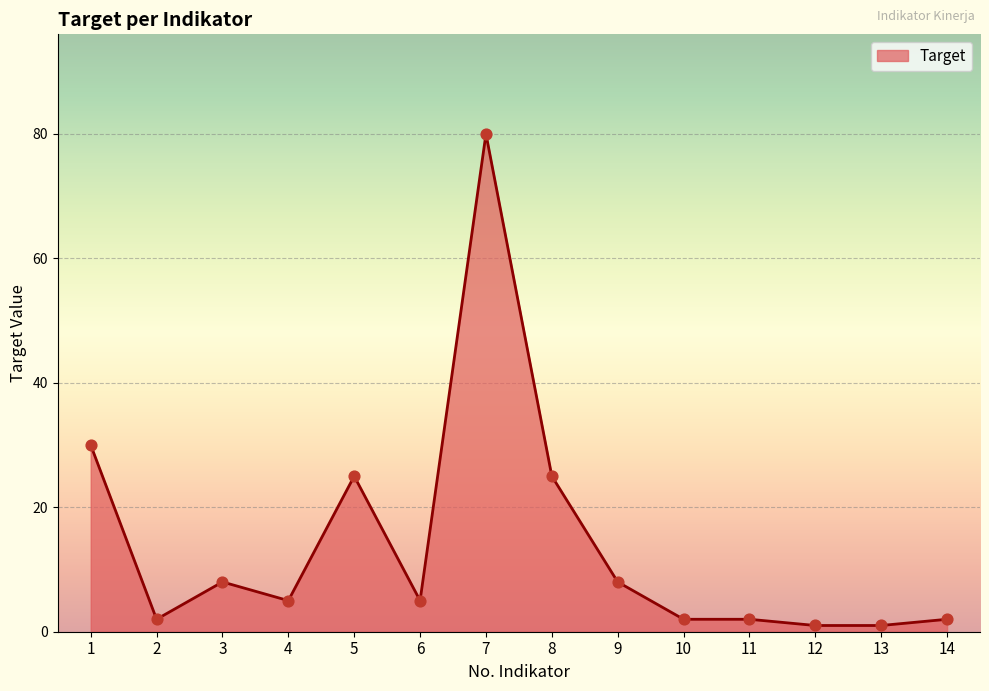

Which has a higher value, 12 or 10?

10